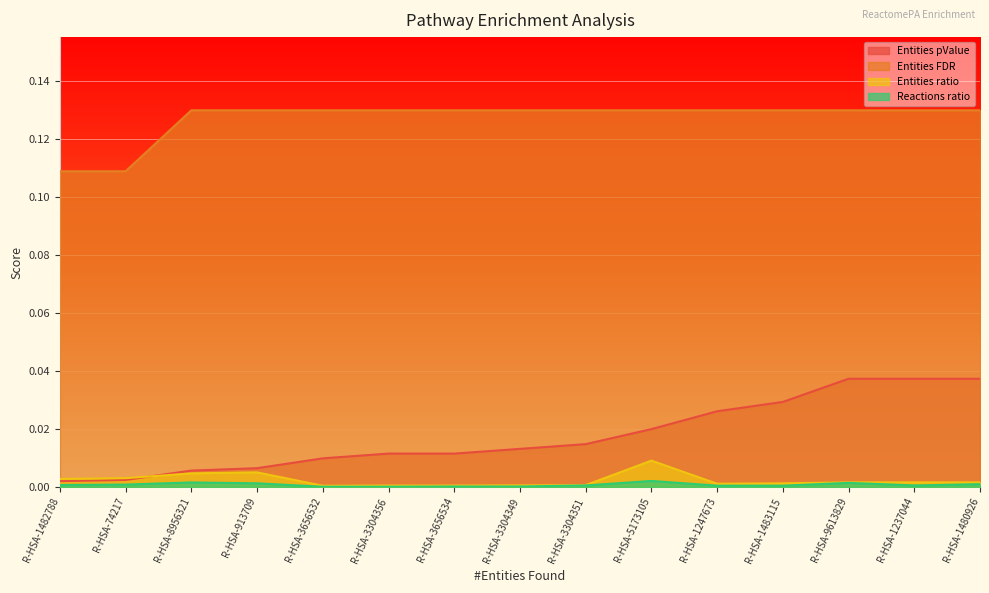

What is the label of the 7th point from the left?

R-HSA-3656534